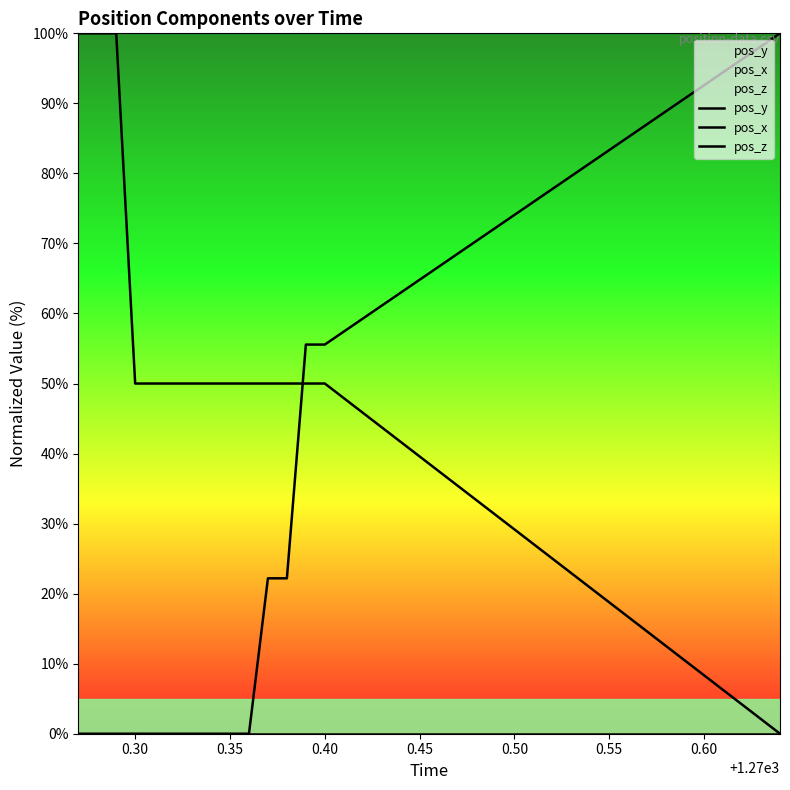

What is the difference between the highest and lowest values at 0.35?

50.0